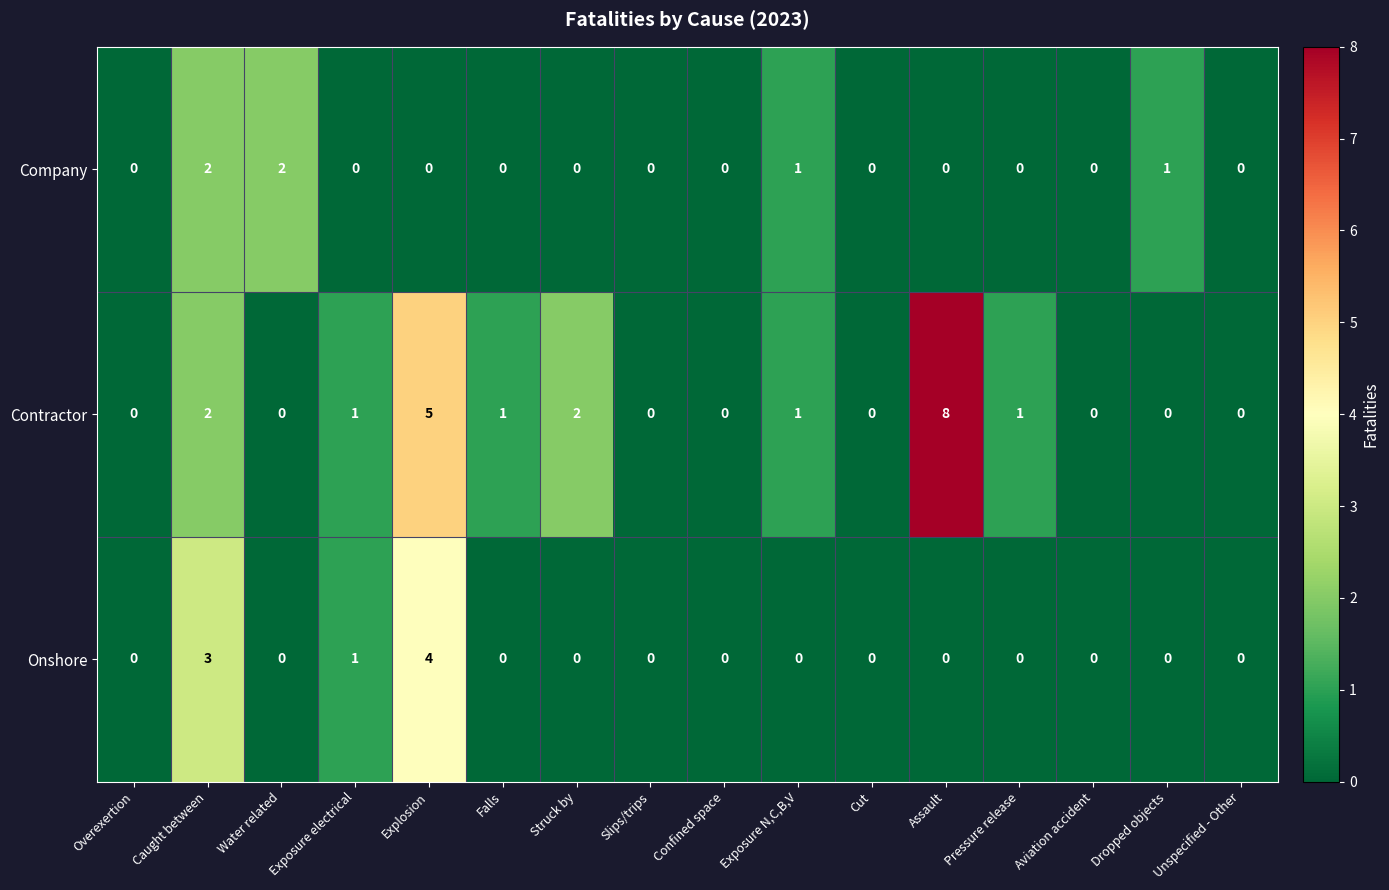

What is the spread (max minus min) of values at Assault?

8